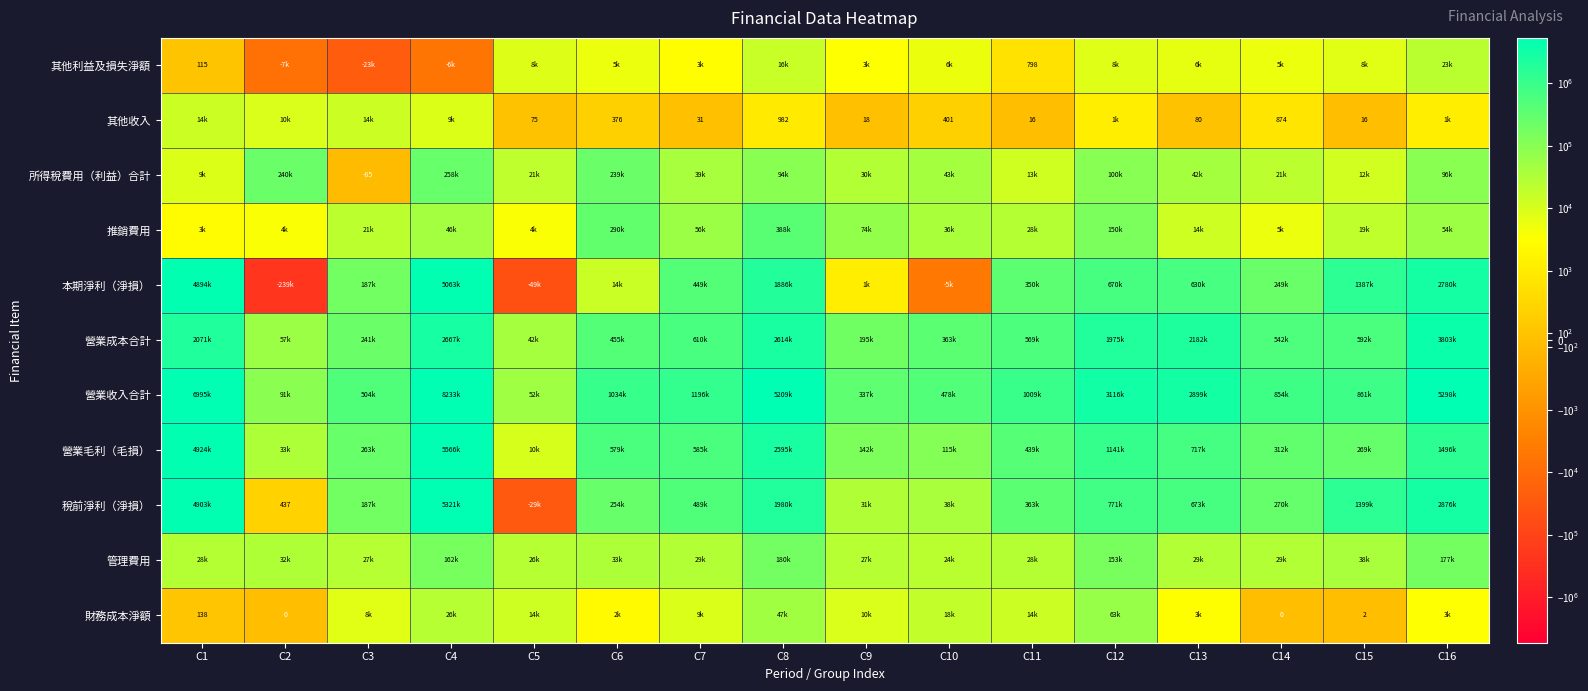

True or false: 其他收入 has a value of 16 at C11.

True